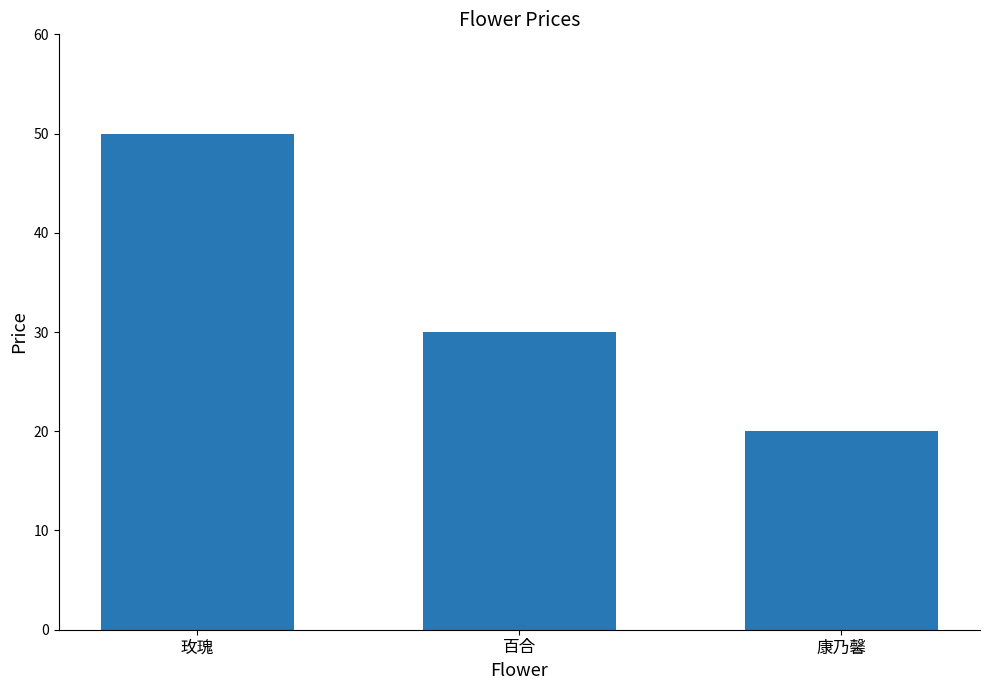

Reading left to right, list all the values displayed in this chart.

玫瑰=50	百合=30	康乃馨=20